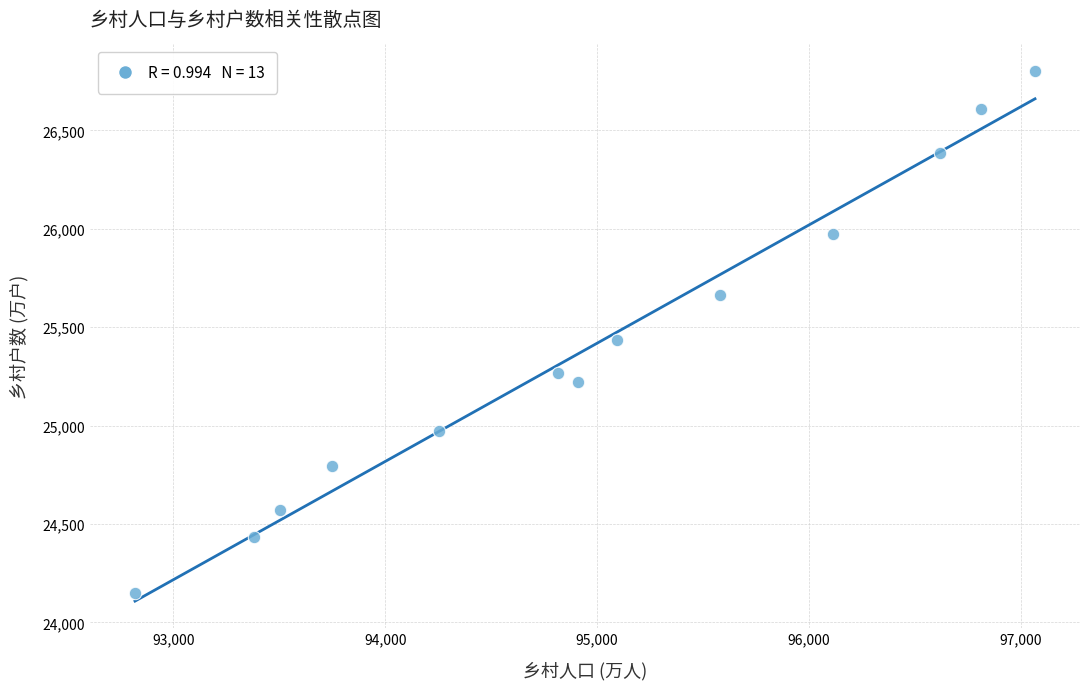

What Y value in the scatter plot is closest to 25475?

25434.9